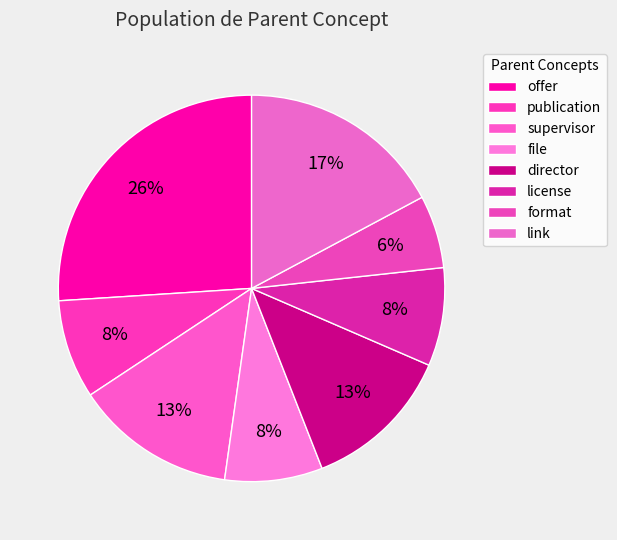

Is file the majority of the pie?

No